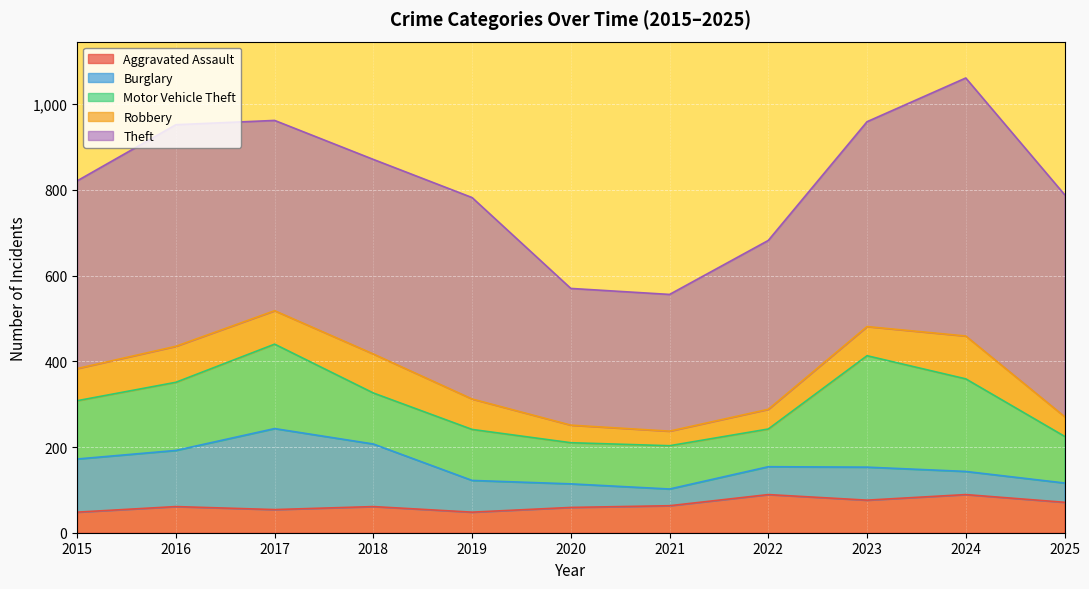

List the series in order of their peak value, highest first.

Theft, Motor Vehicle Theft, Burglary, Robbery, Aggravated Assault